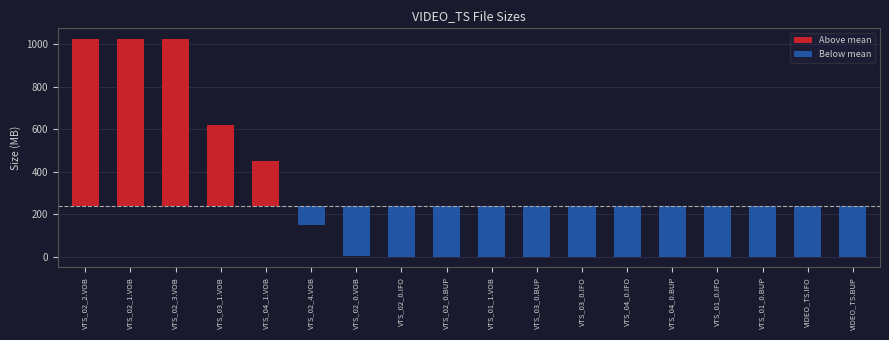

What position from the right is VTS_03_0.BUP?

8